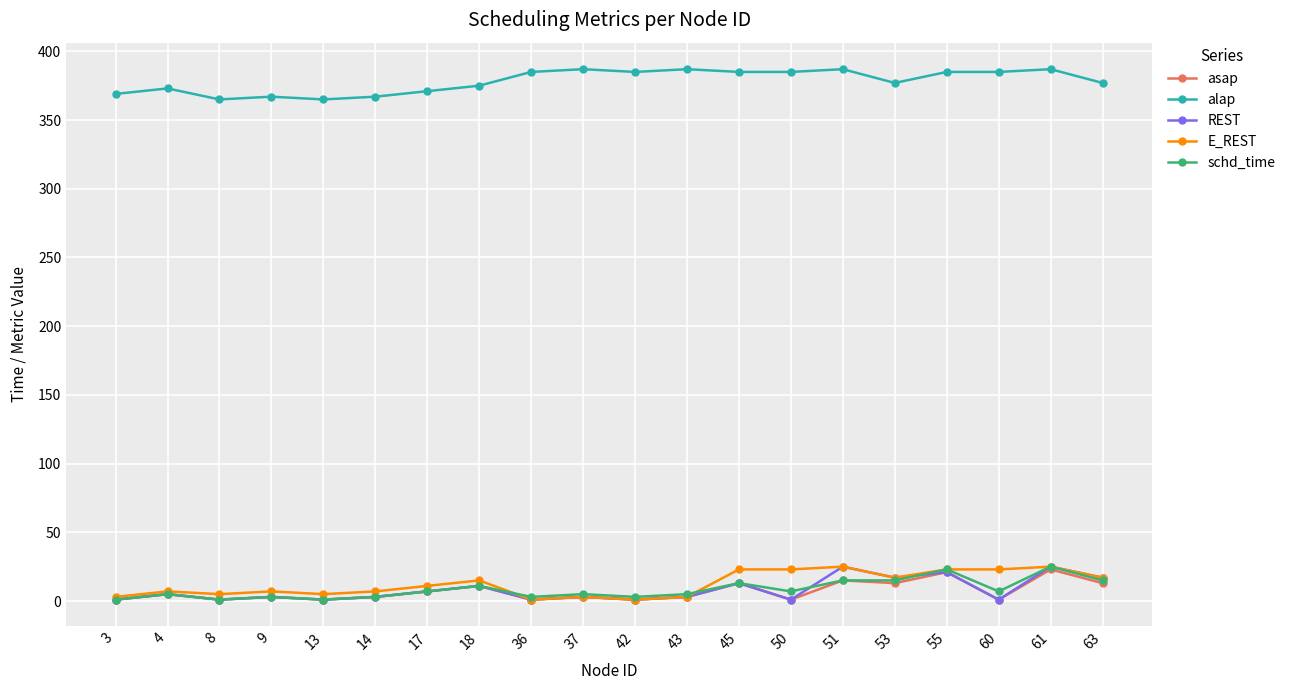

Which series has the largest total across all categories?

alap